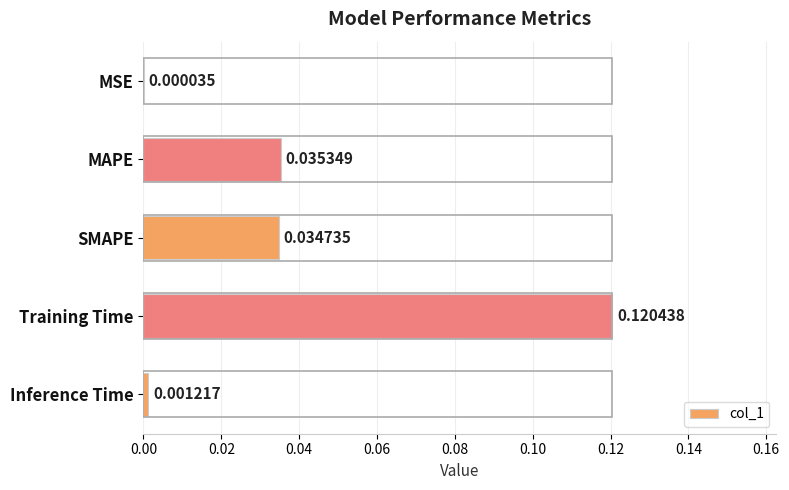

At which category does the chart reach its peak across all series?

Training Time